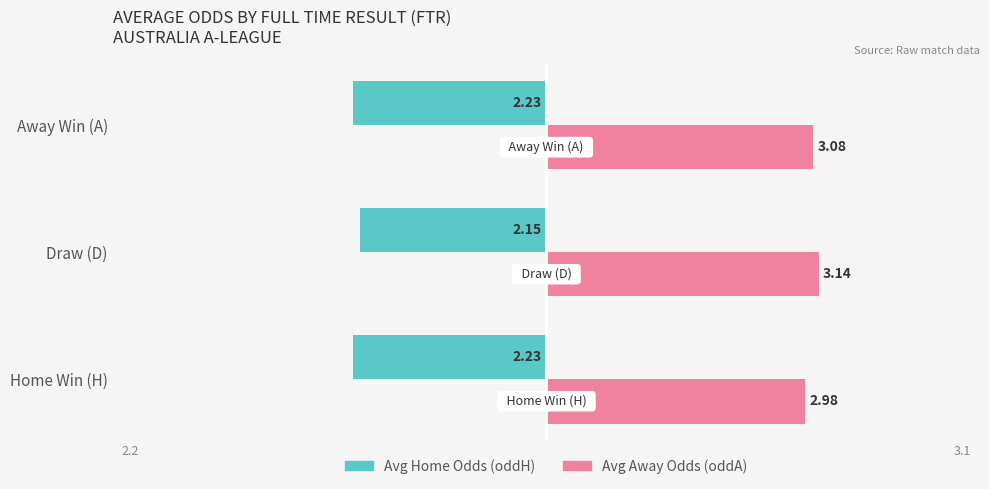

At which category is the sum across all series the highest?

Draw (D)